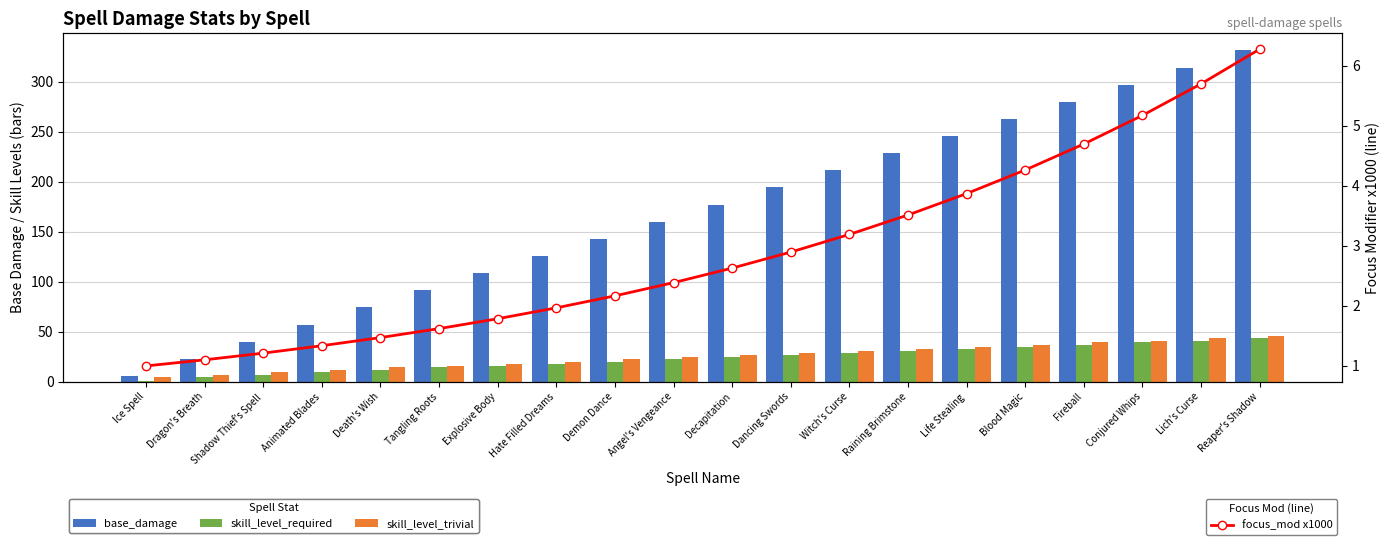

Which series has the widest spread of values?

base_damage